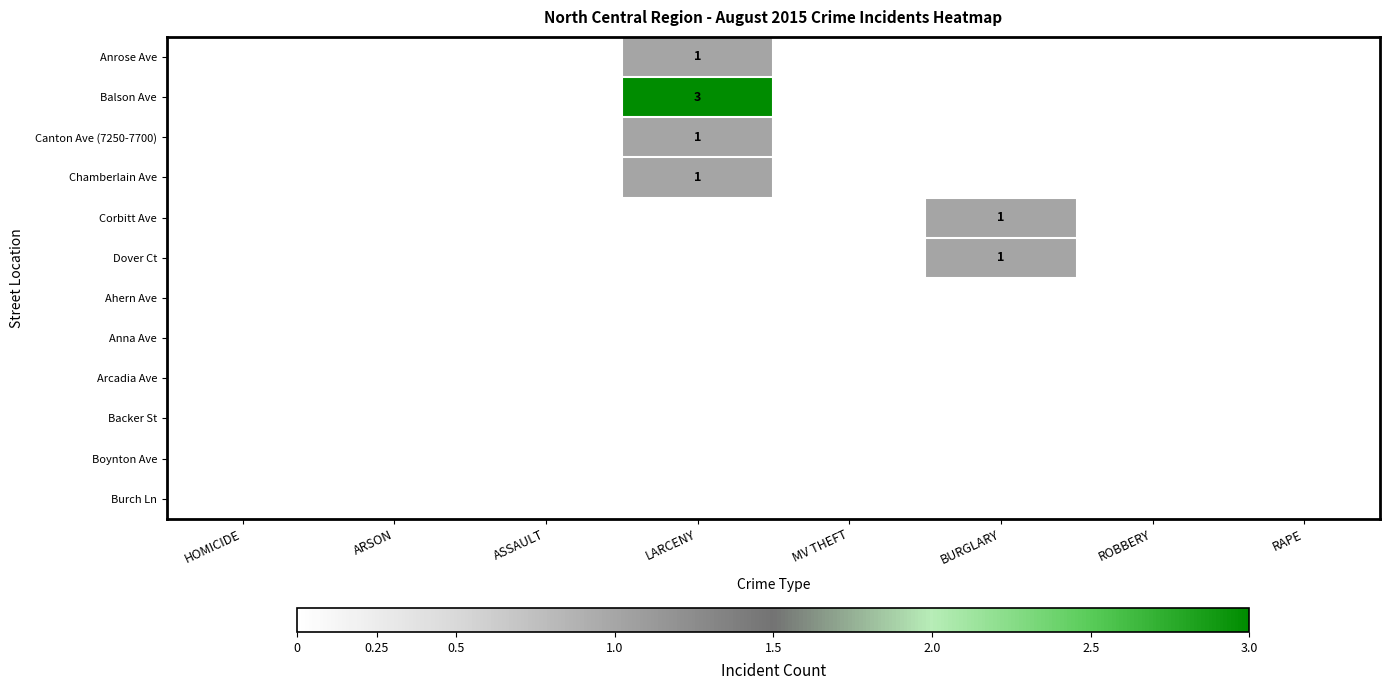

Which series has the widest spread of values?

Balson Ave